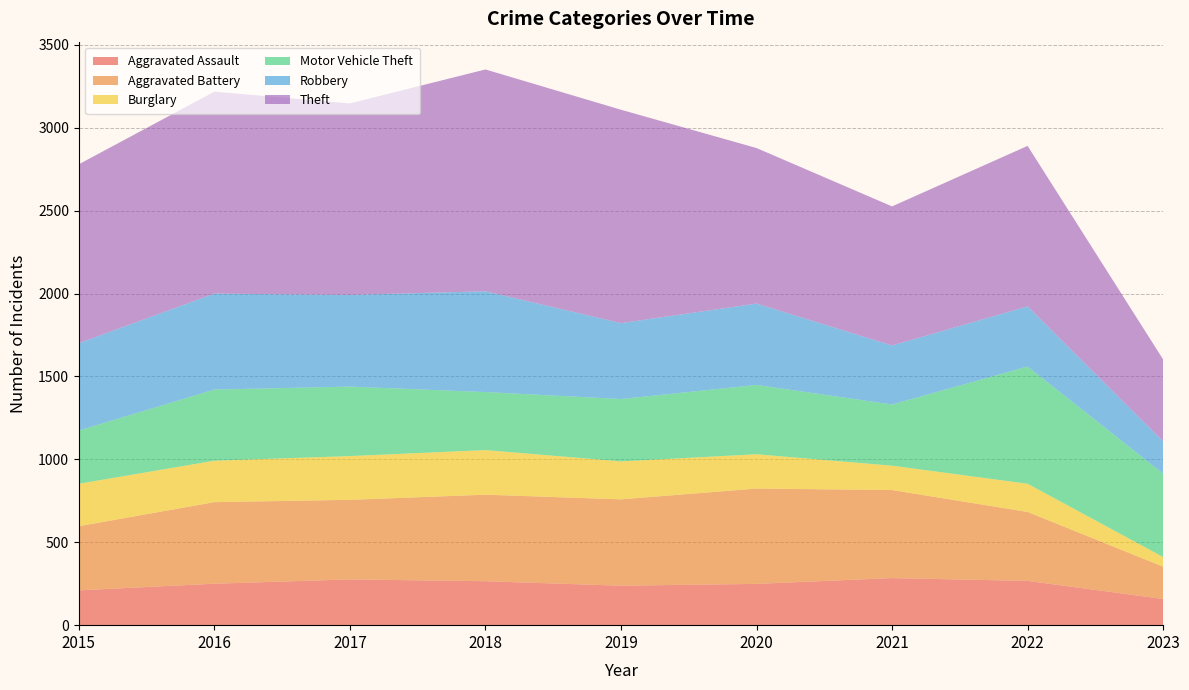

Reading left to right, transcribe all the data shown in this chart.

Aggravated Assault: 2015=210	2016=250	2017=276	2018=265	2019=238	2020=249	2021=284	2022=267	2023=158
Aggravated Battery: 2015=387	2016=492	2017=480	2018=522	2019=521	2020=575	2021=531	2022=416	2023=195
Burglary: 2015=256	2016=250	2017=264	2018=269	2019=229	2020=207	2021=147	2022=170	2023=58
Motor Vehicle Theft: 2015=321	2016=429	2017=419	2018=350	2019=376	2020=418	2021=369	2022=707	2023=503
Robbery: 2015=527	2016=579	2017=553	2018=608	2019=458	2020=491	2021=356	2022=363	2023=195
Theft: 2015=1079	2016=1218	2017=1155	2018=1338	2019=1287	2020=938	2021=839	2022=968	2023=494